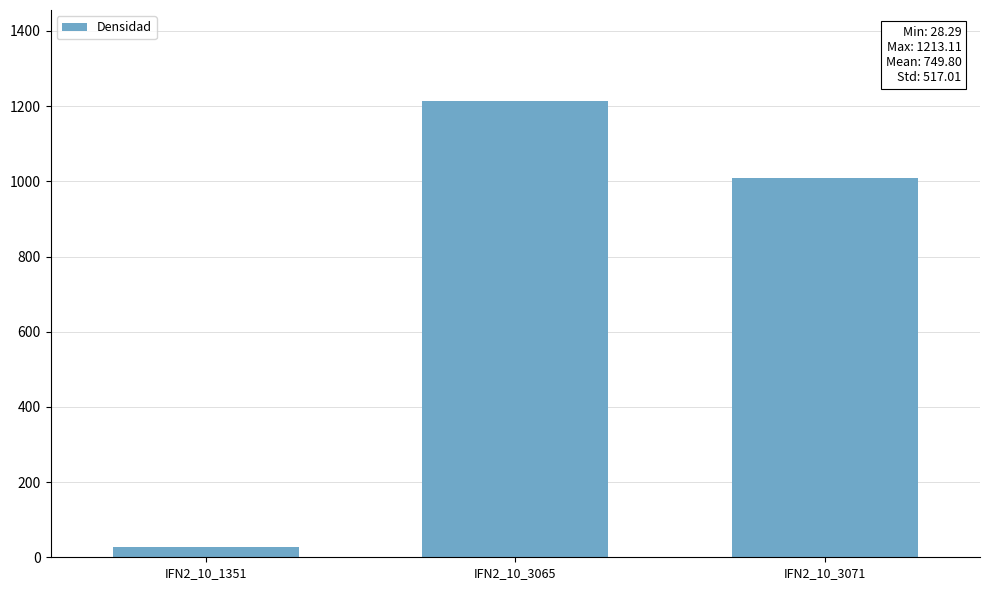

Rank the categories by value from lowest to highest.

IFN2_10_1351, IFN2_10_3071, IFN2_10_3065